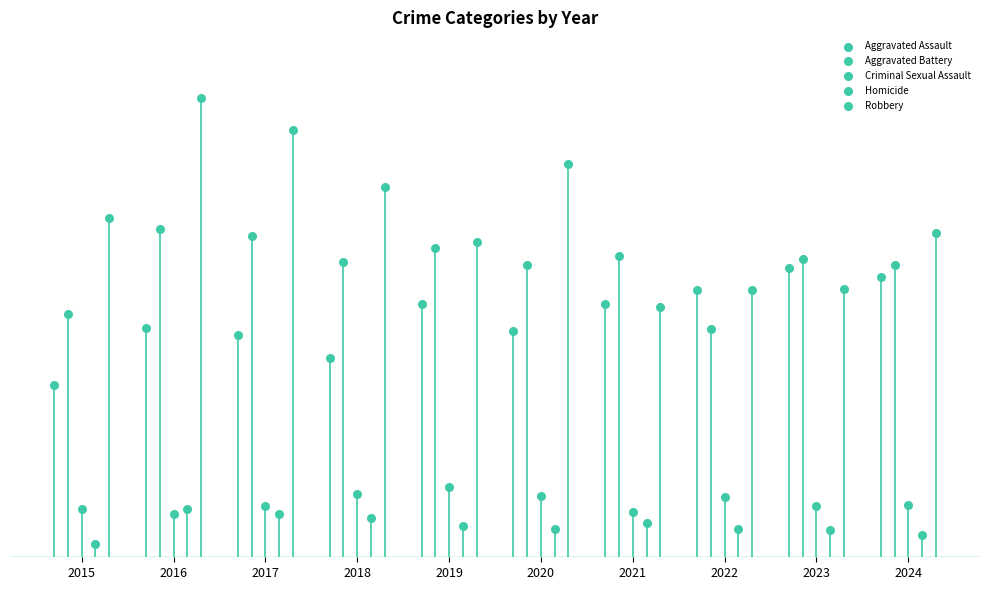

Which series contains the lowest Y value?

Homicide